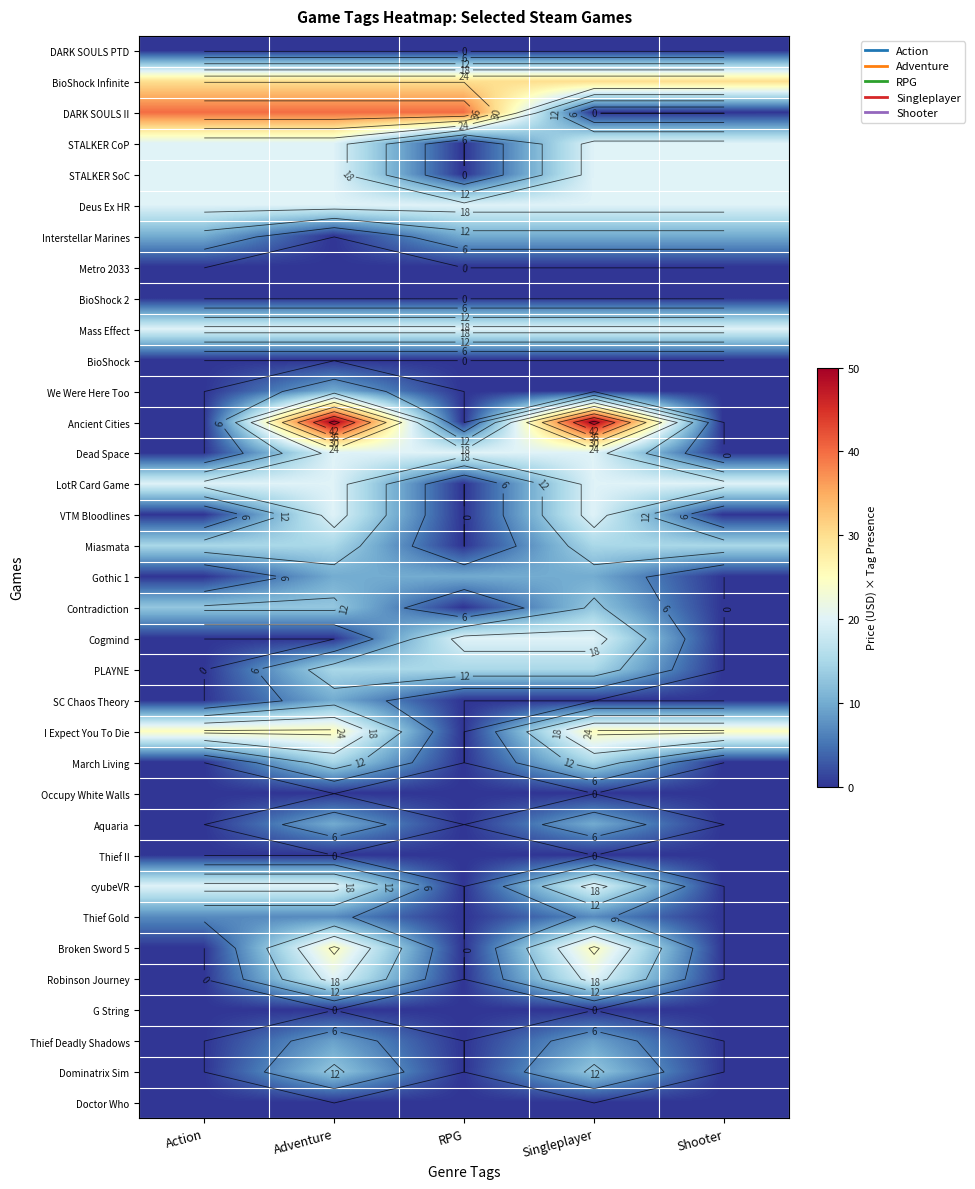

At which category is the sum across all series the highest?

Adventure